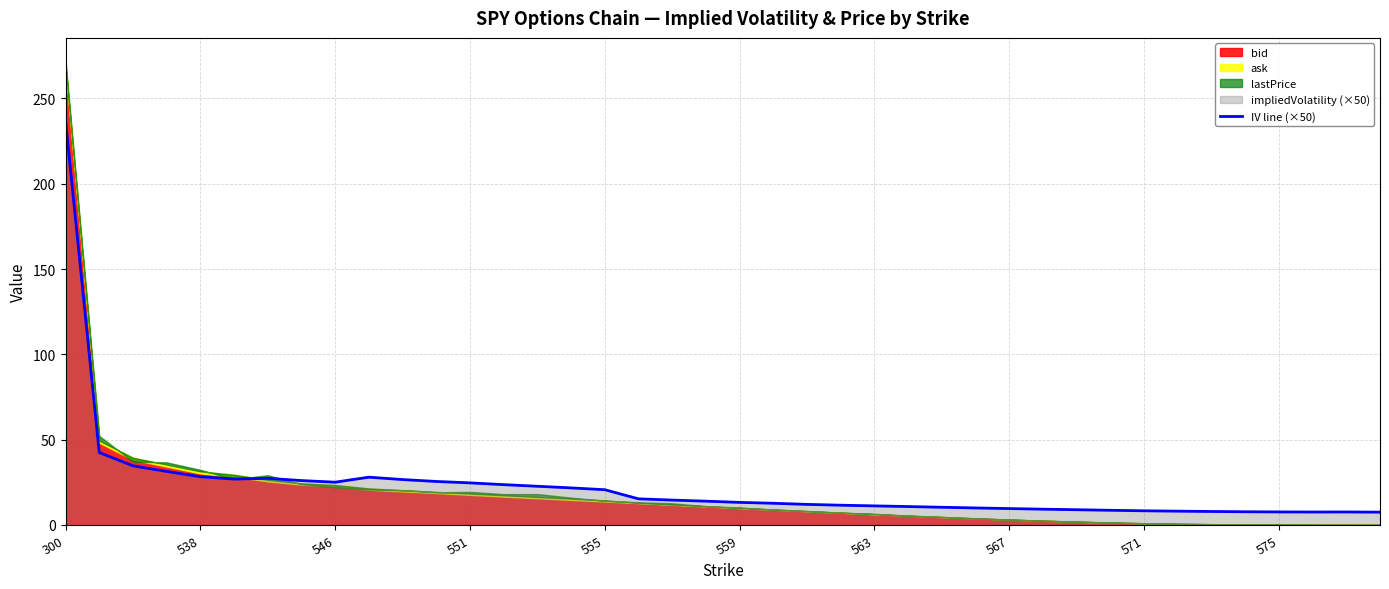

Which category has the highest value in the IV line (×50) series?

300